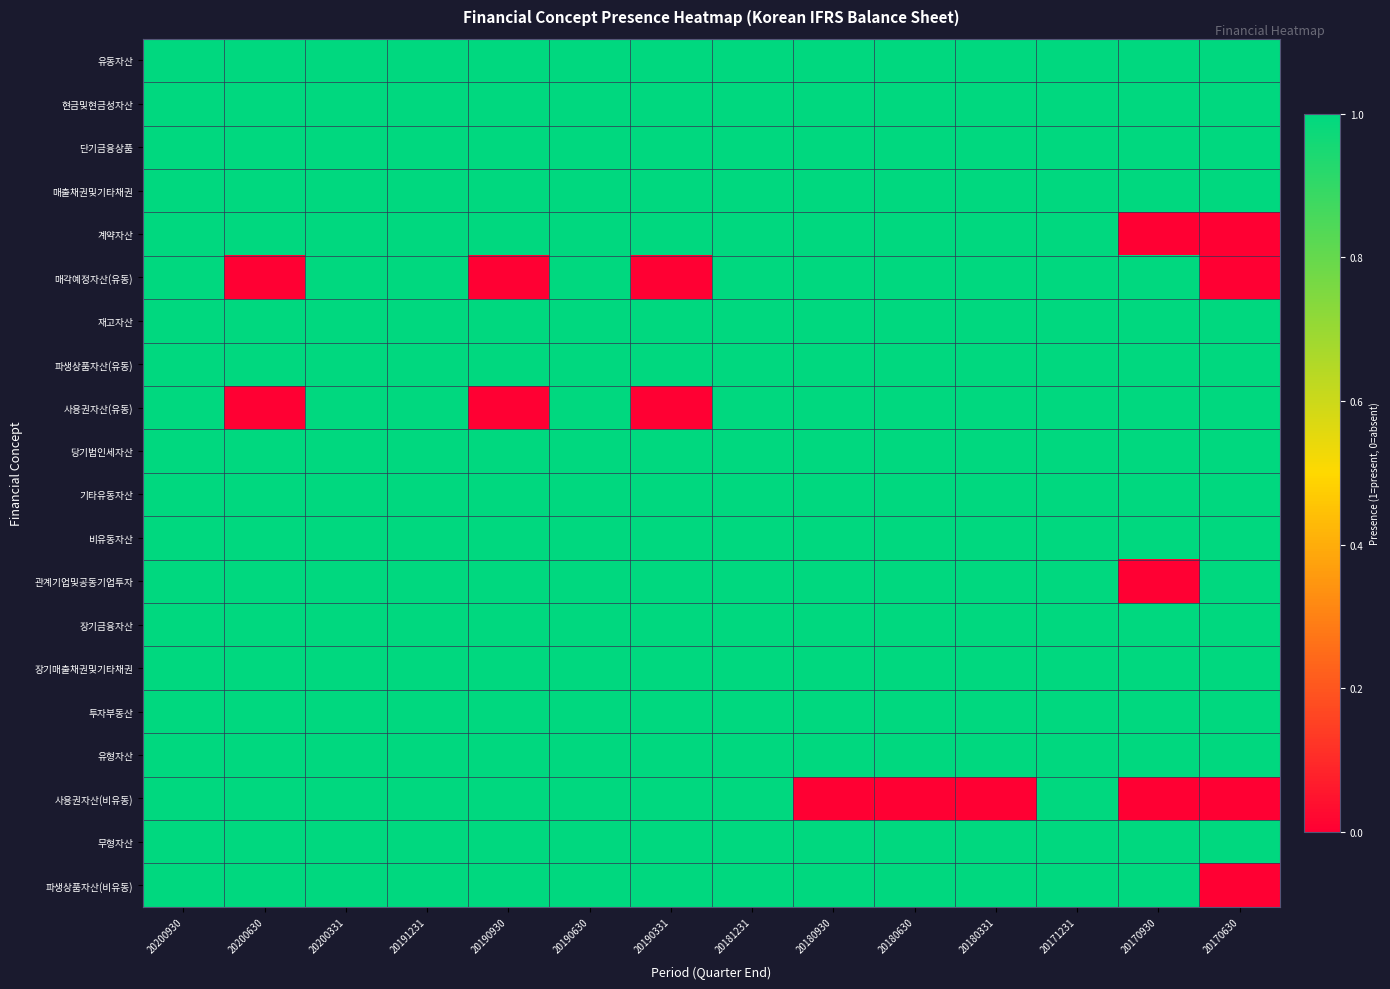

What is the total value across all series at 20190930?

18